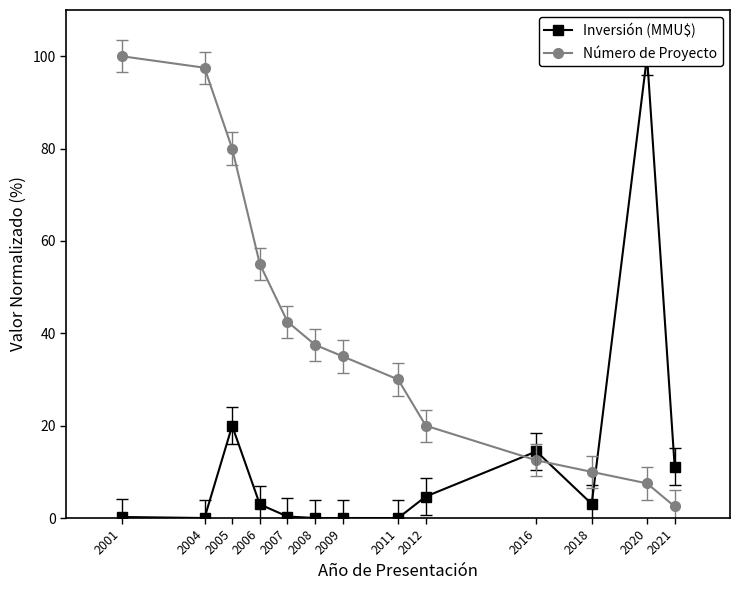

What is the spread (max minus min) of values at 2006?

52.0